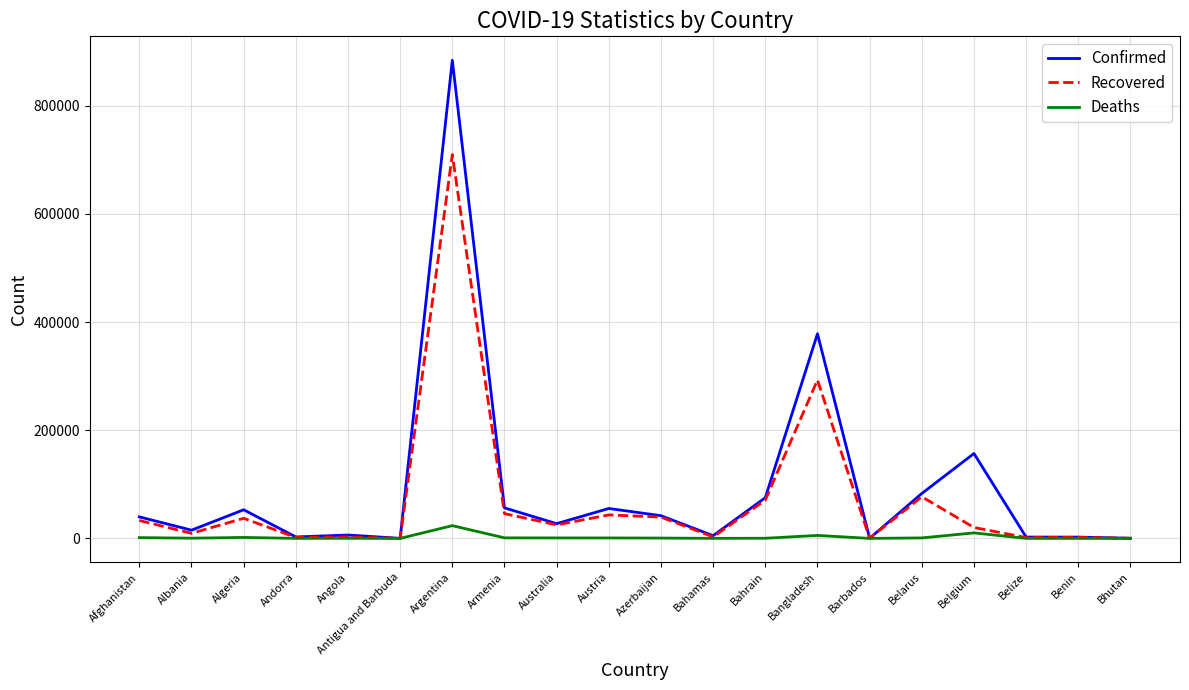

Where is Recovered nearest to the value 354780?

Bangladesh